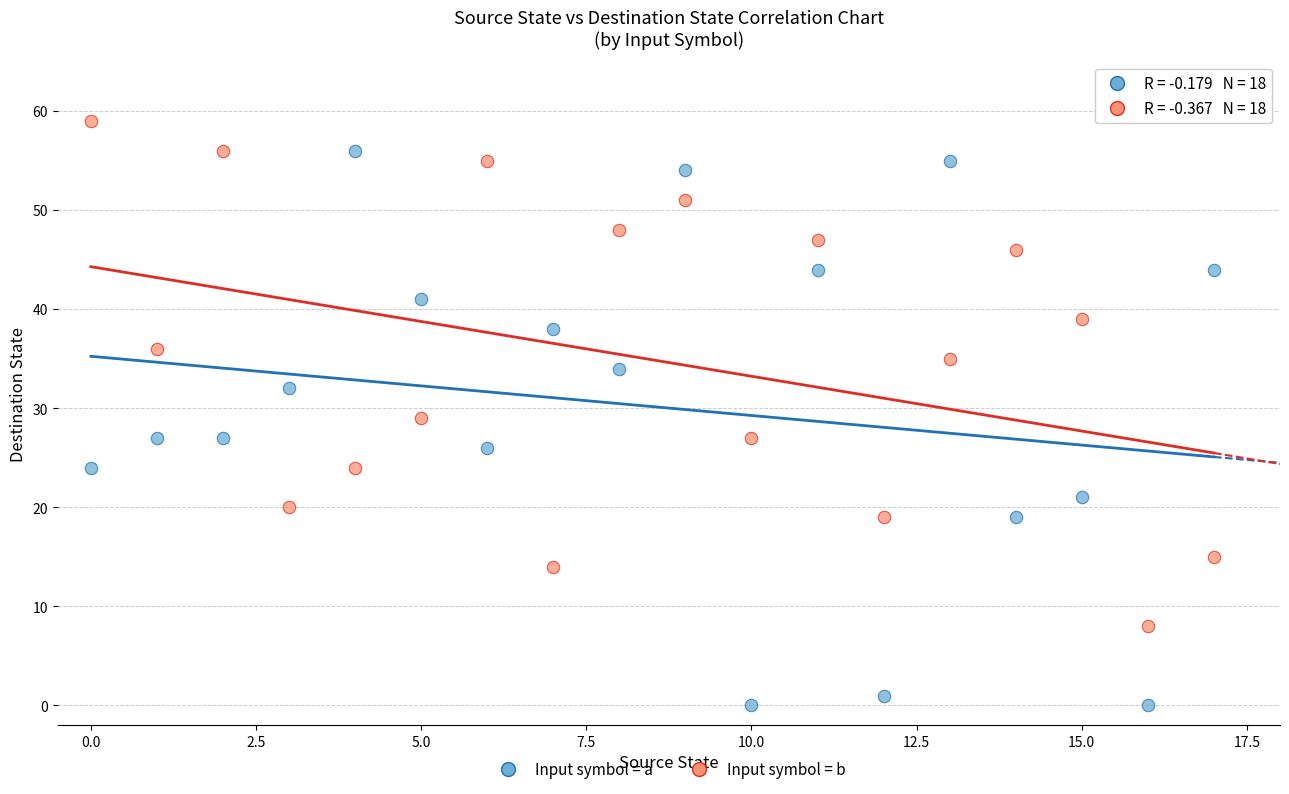

Which series reaches the maximum Y coordinate?

Input symbol = b